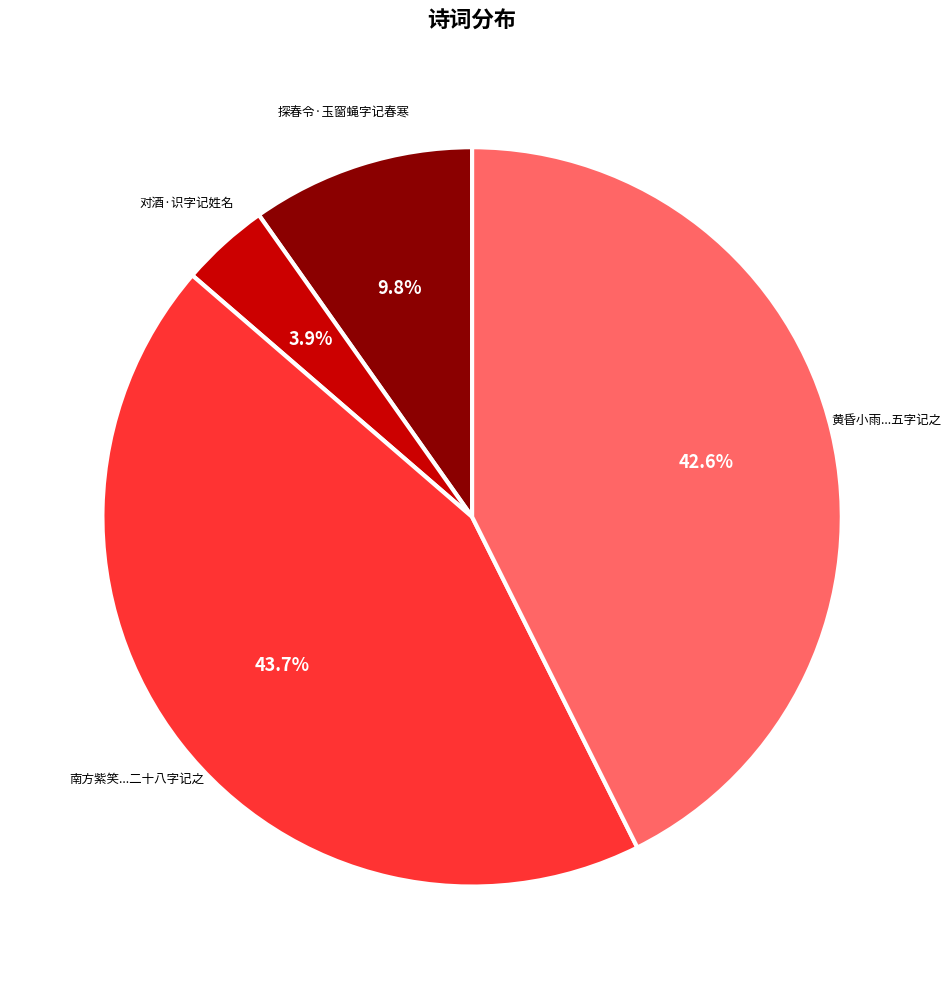

Is there any slice that represents more than half of the pie?

No